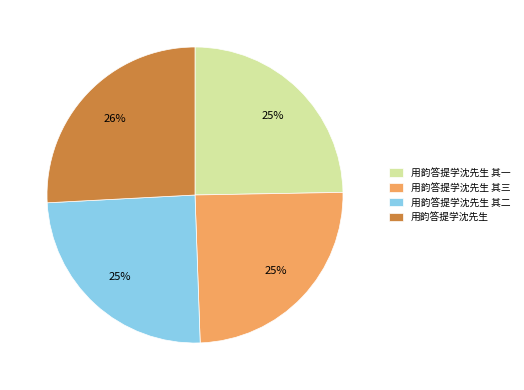

To the nearest percent, what is the average slice percentage?

25%